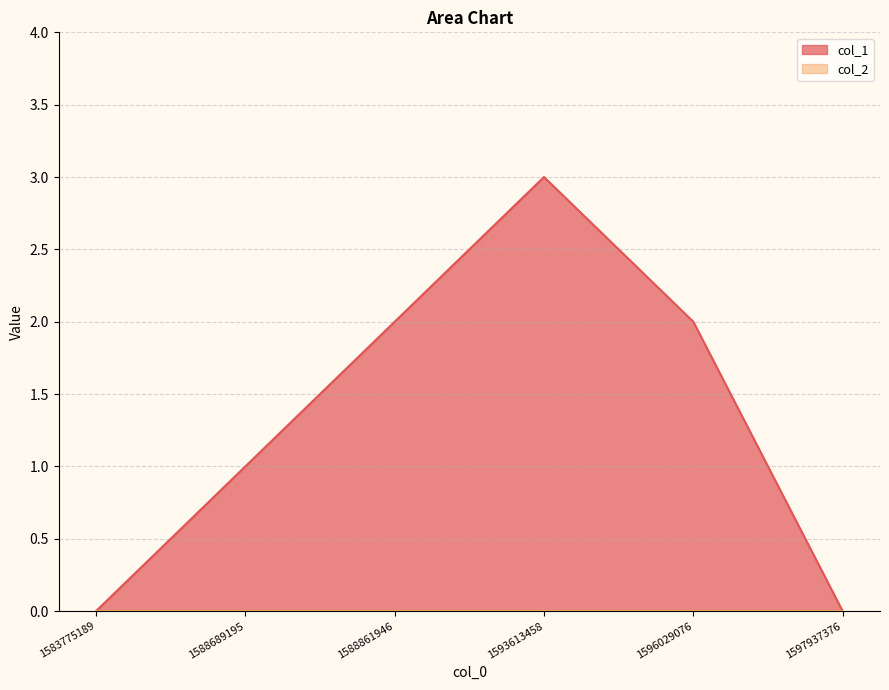

Does the chart have visible grid lines?

Yes